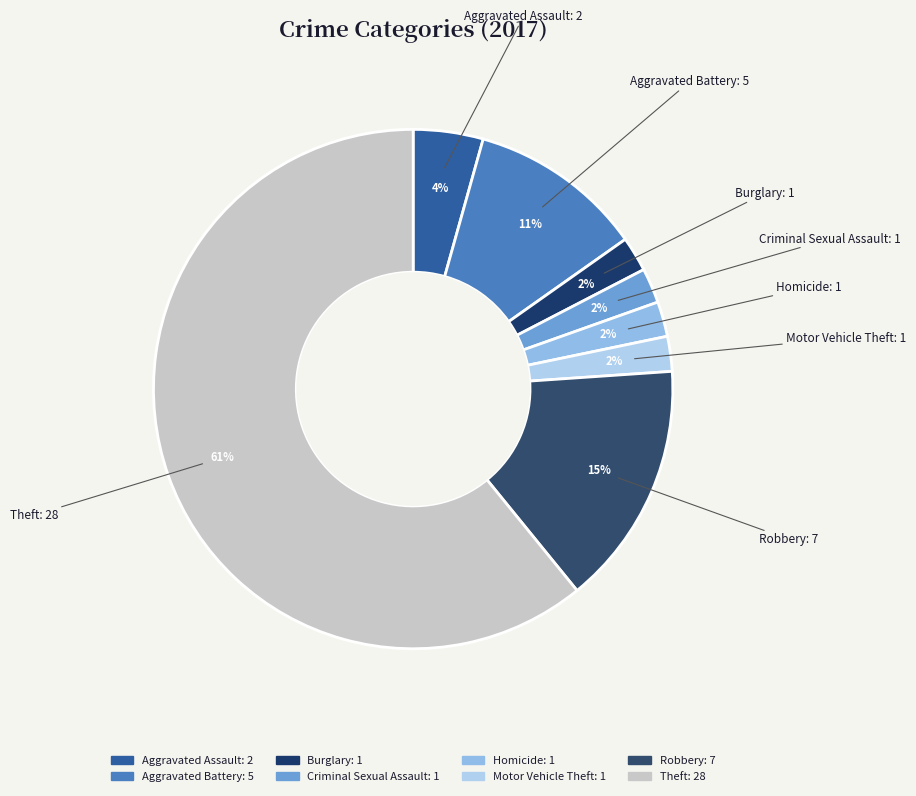

Between Homicide and Robbery, which is larger?

Robbery